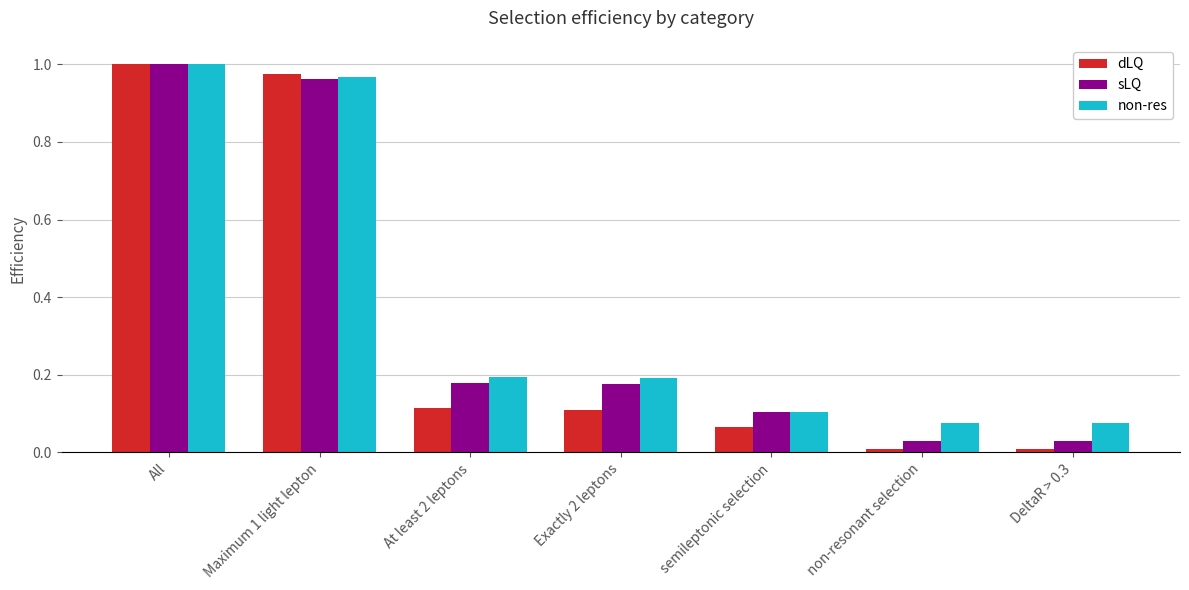

What is the sum of the sLQ values at All and Exactly 2 leptons?

1.2